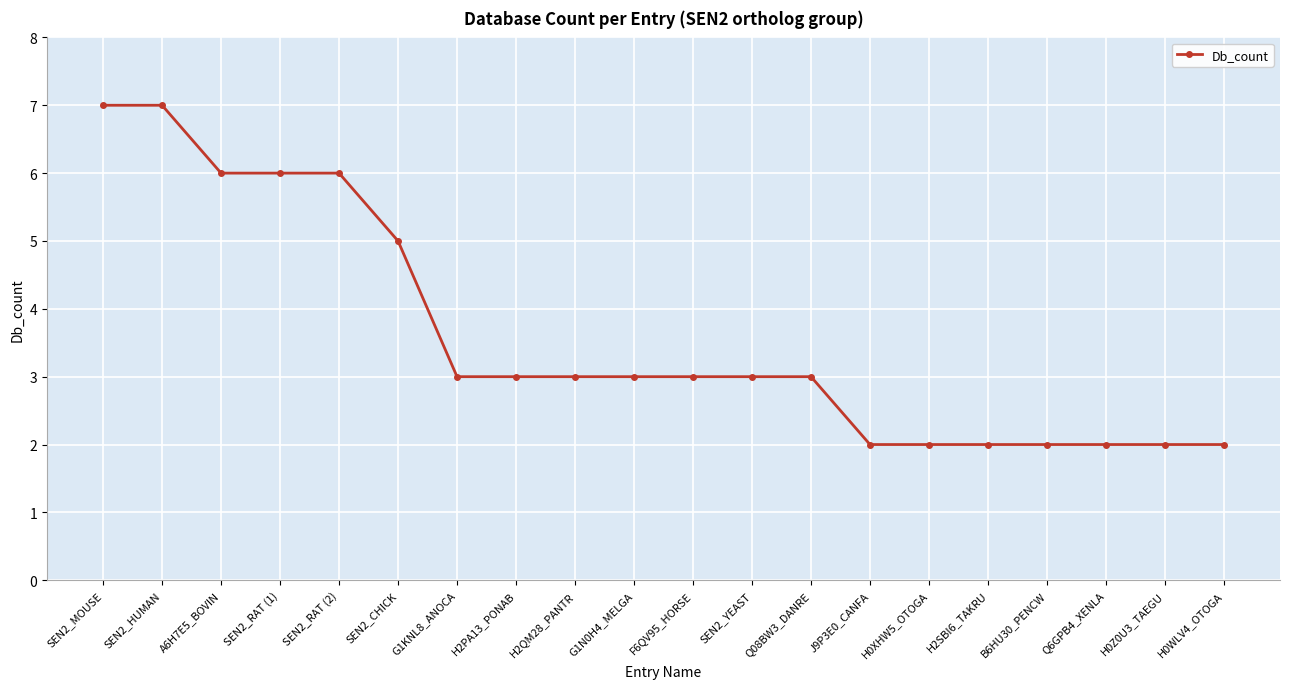

Count the number of data series in this chart.

1